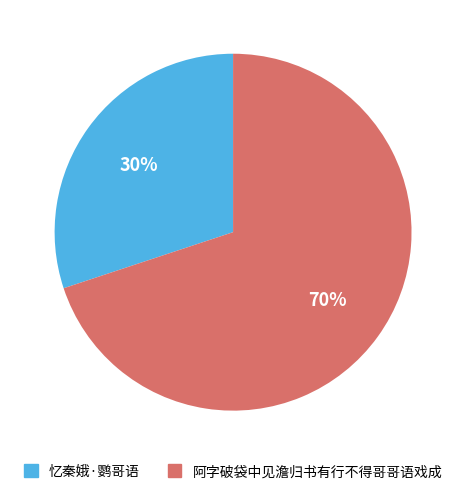

What is the ratio of the value at 阿字破袋中见澹归书有行不得哥哥语戏成 to the value at 忆秦娥·鹦哥语?

2.3